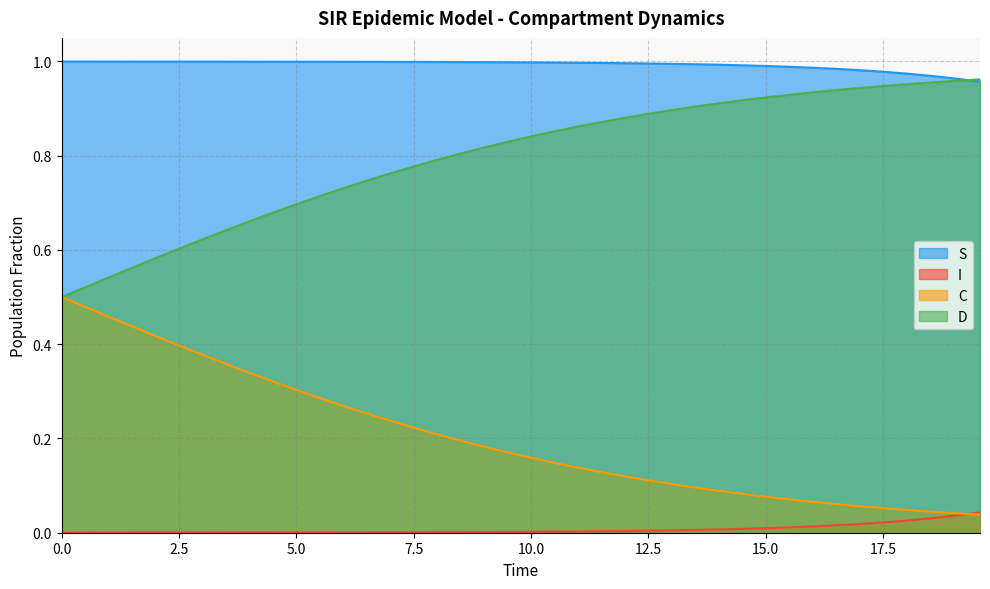

How many series are shown in this chart?

4